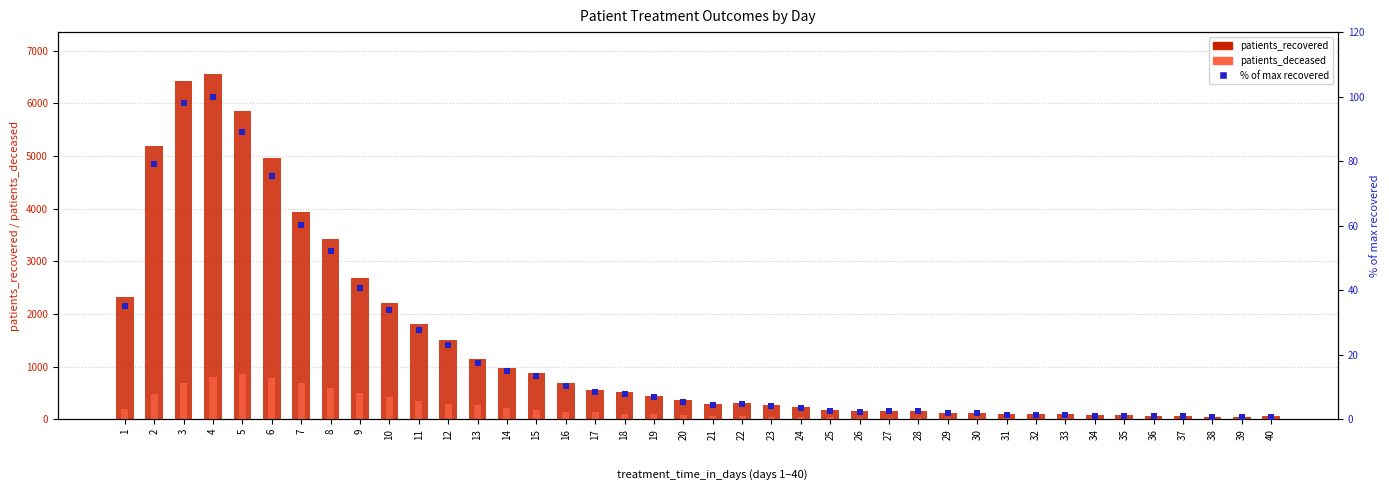

At which category is the sum across all series the highest?

4